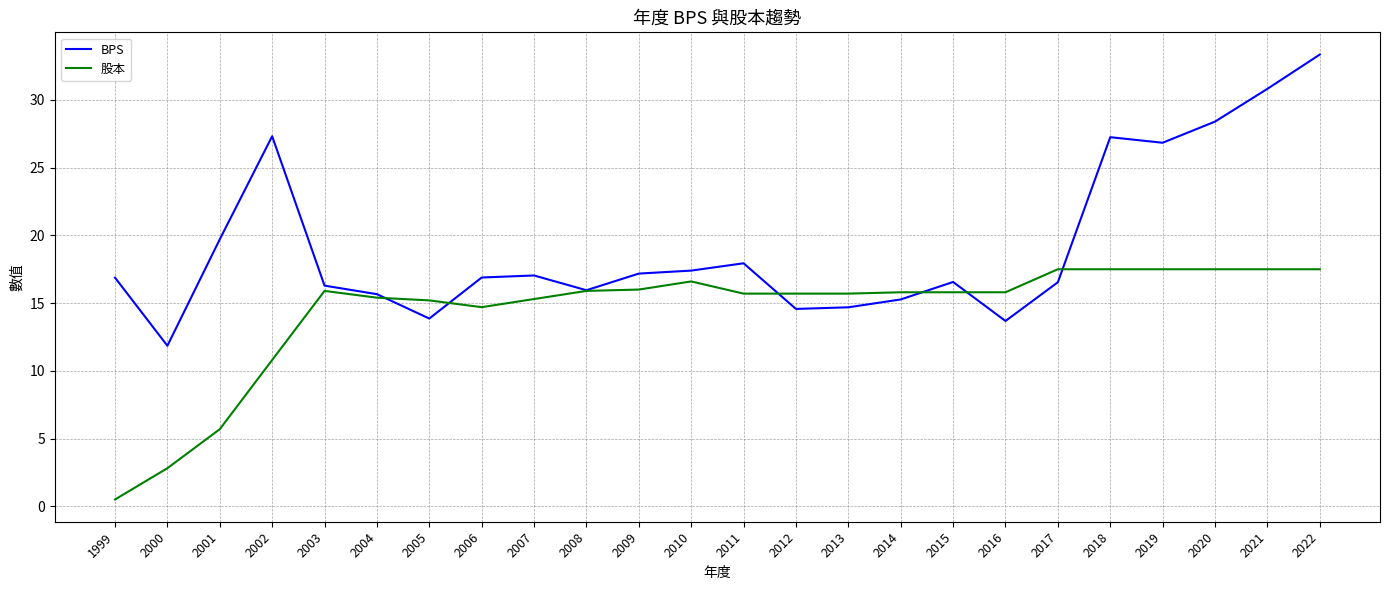

Does the chart have visible grid lines?

Yes